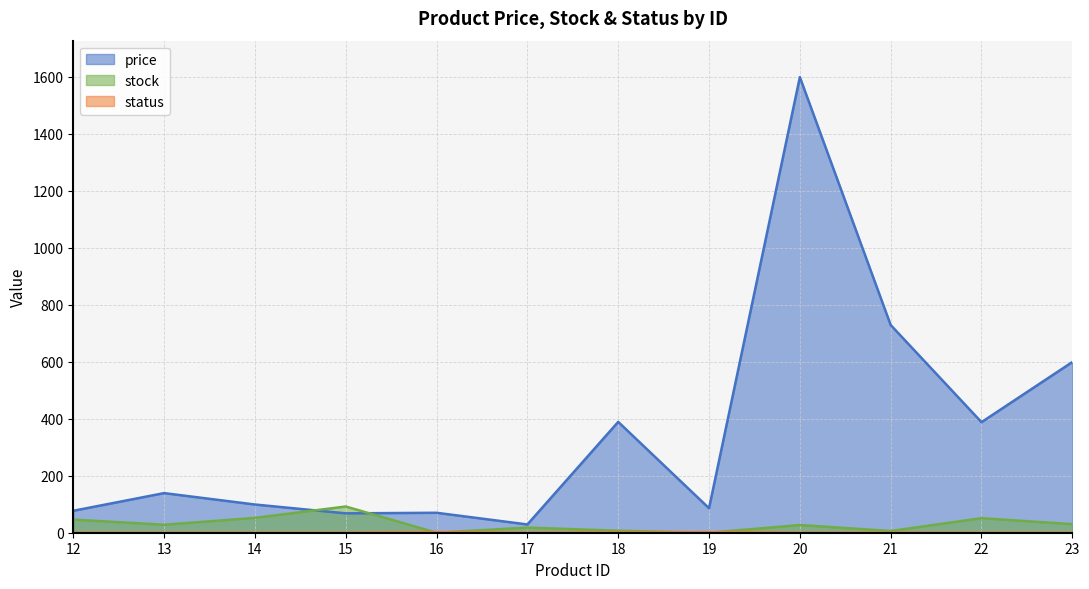

The value of status at 18 is 1. True or false?

True